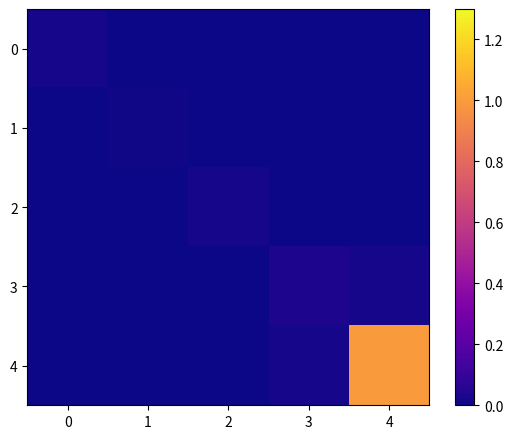

Between 1 and 4, which is larger?

1